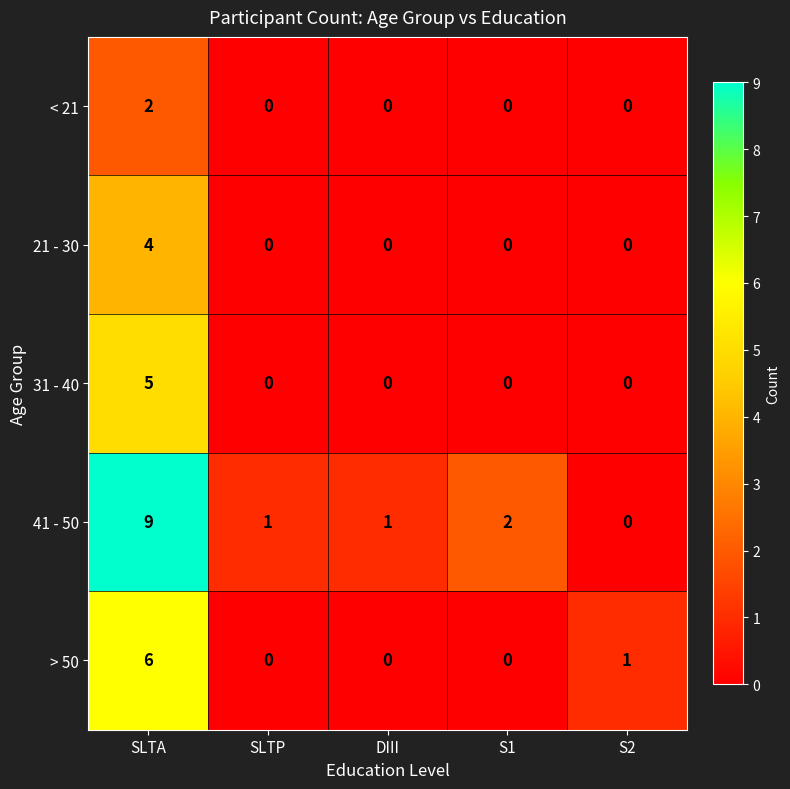

What is the greatest value displayed?

9